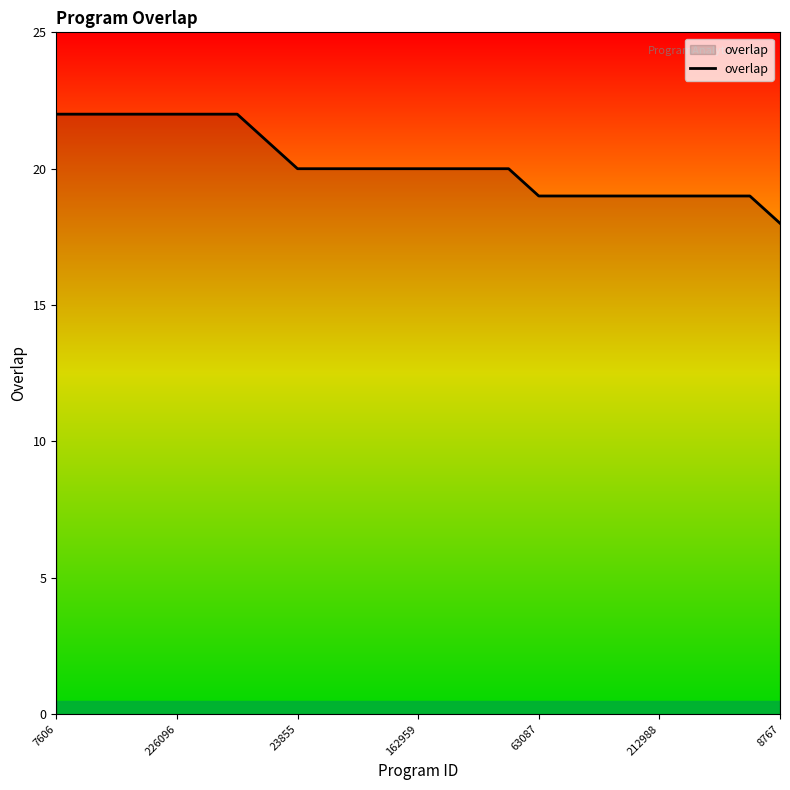

What is the difference between the maximum and minimum values?

4